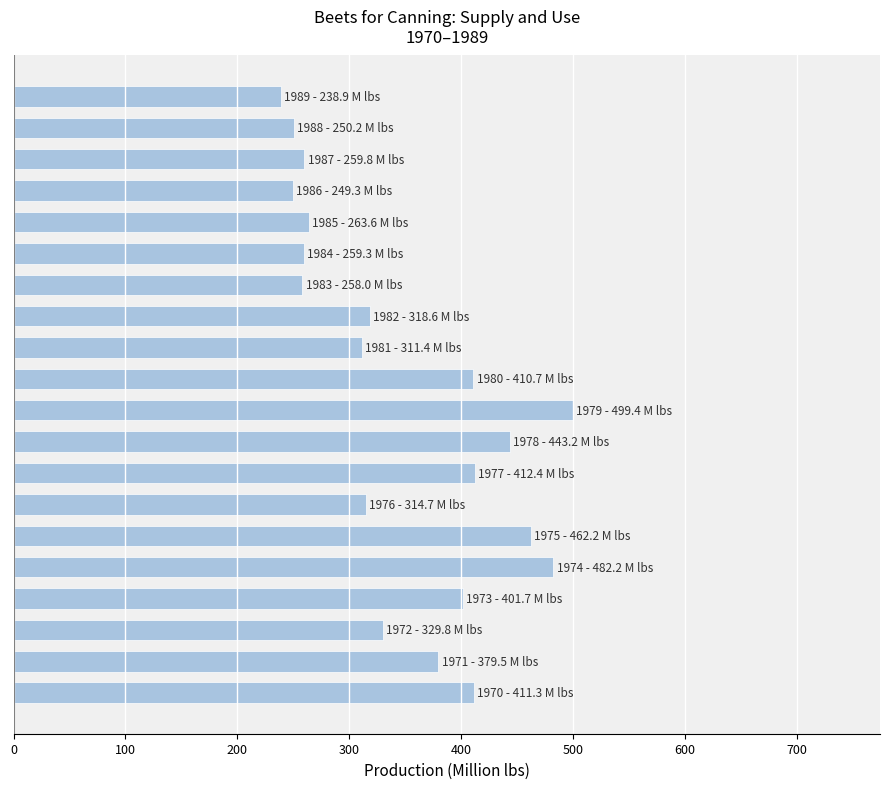

What is the average value?

347.8